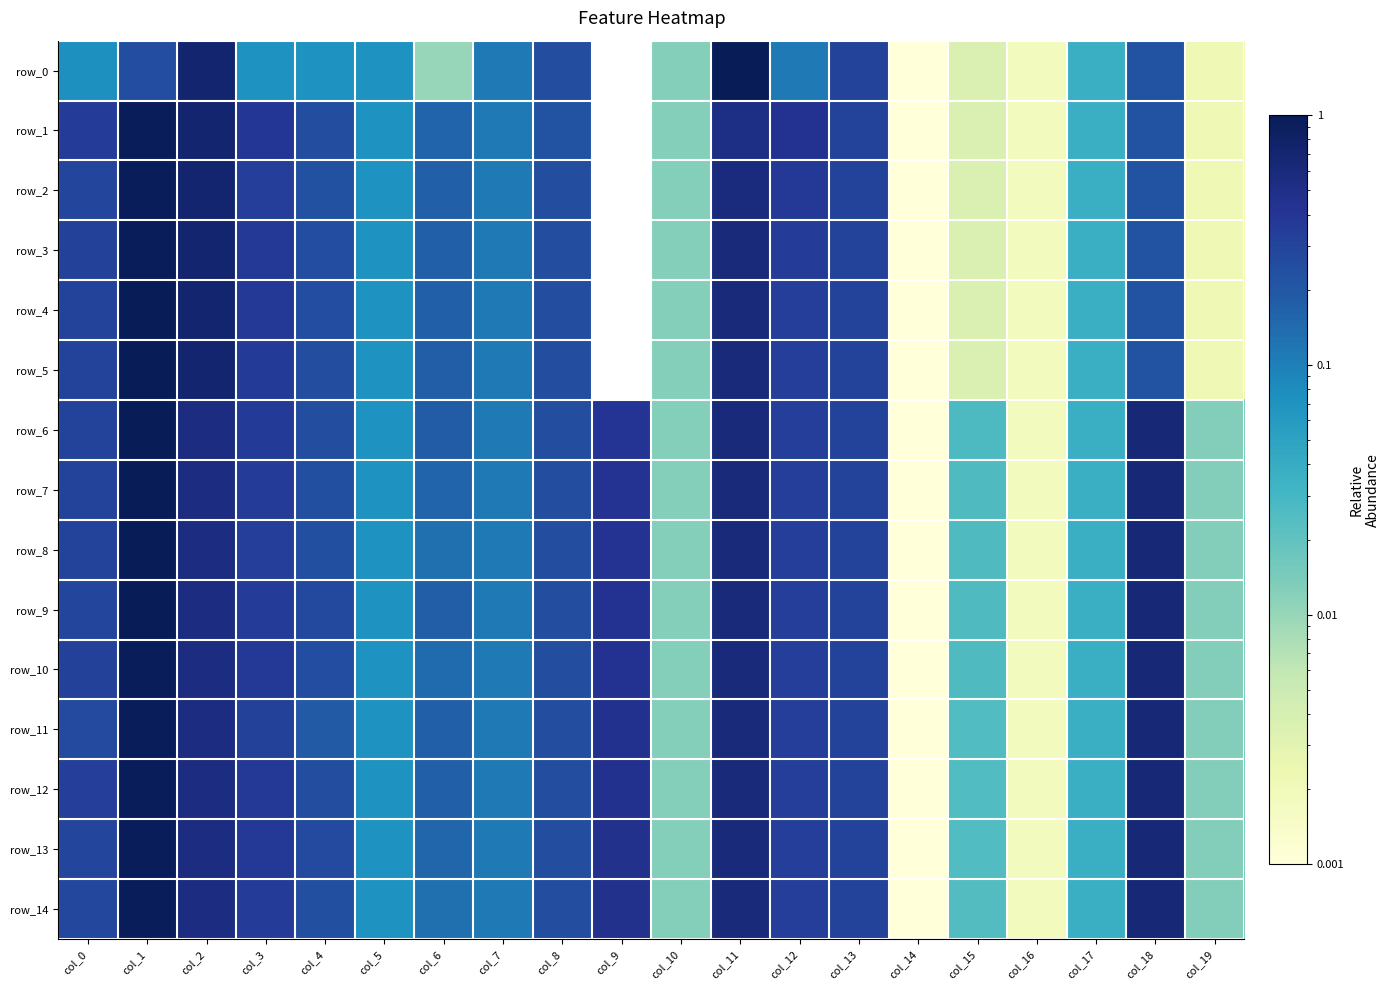

What value does the row_6 series have at col_12?

0.3